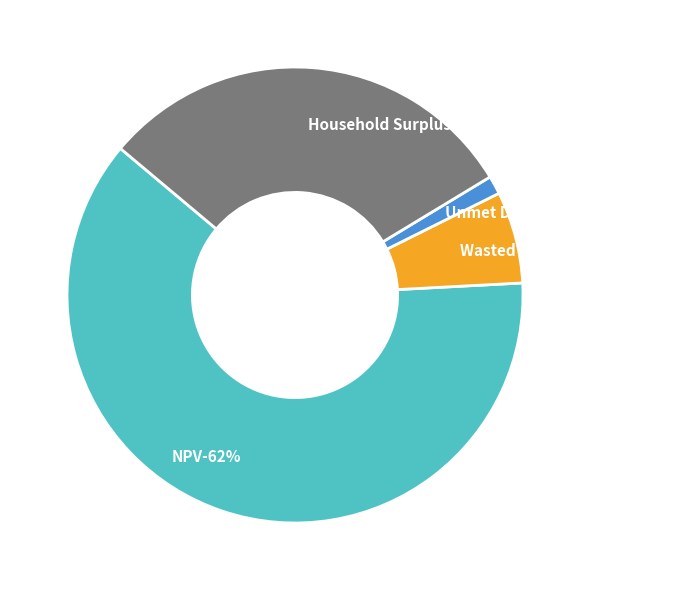

Is it true that NPV is 62% of the pie?

True